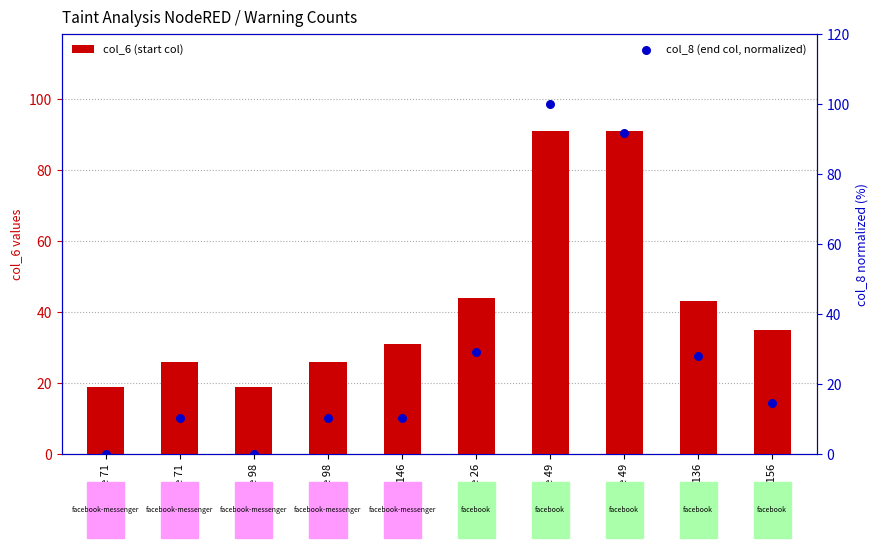

Which series contains the lowest Y value?

col_8 (end col, normalized)